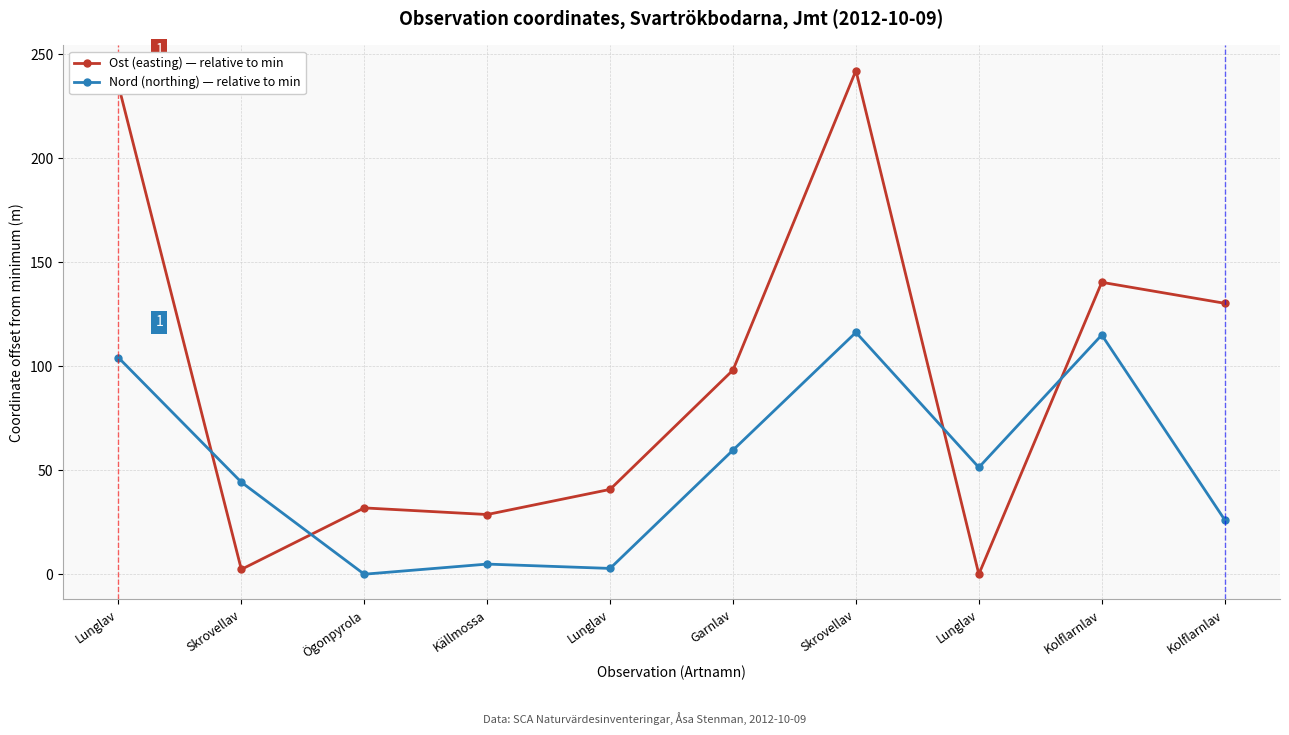

Which series has the largest range (max minus min)?

Ost (easting) — relative to min